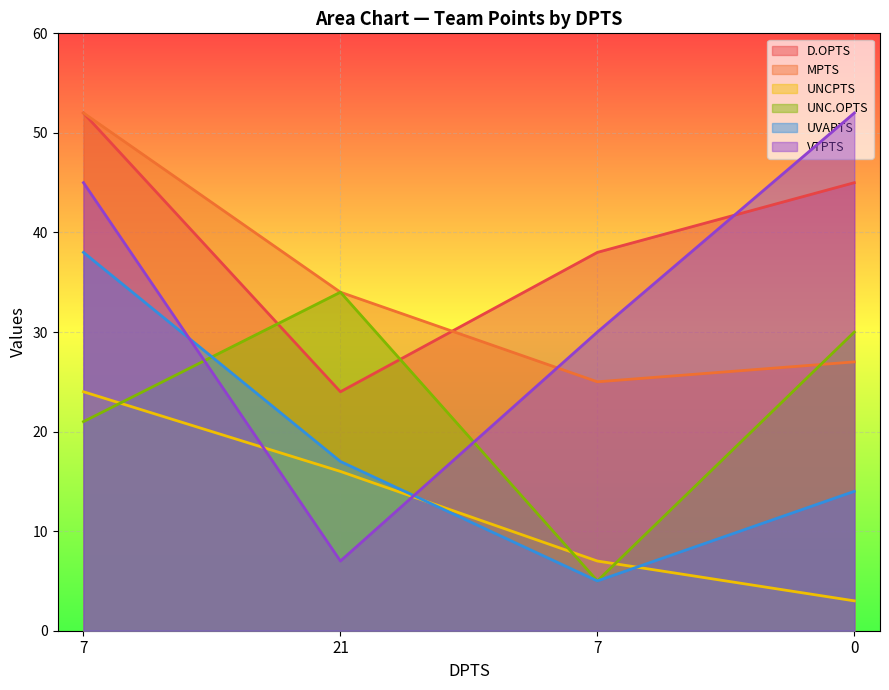

True or false: UNCPTS and MPTS cross at least once.

False